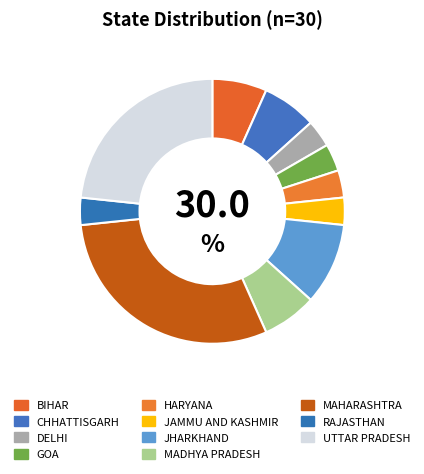

How many slices are in this pie chart?

11